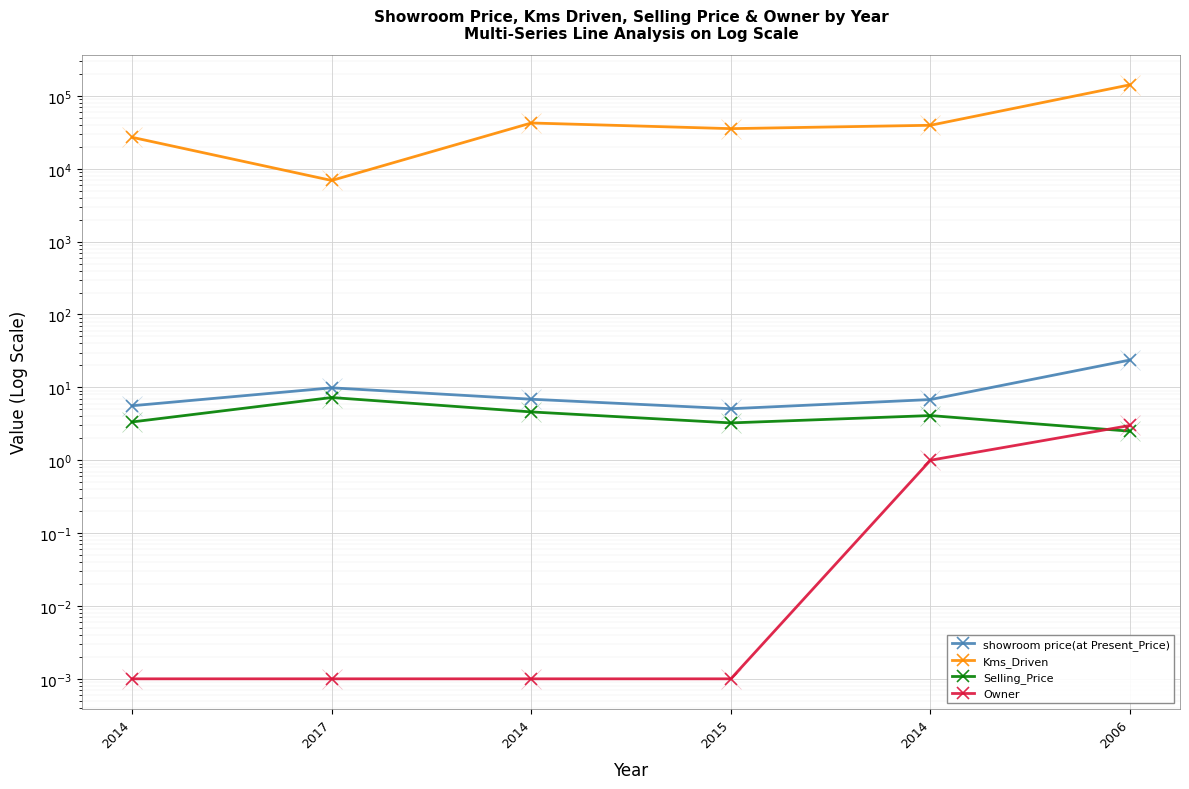

How many data points does each series have?

6